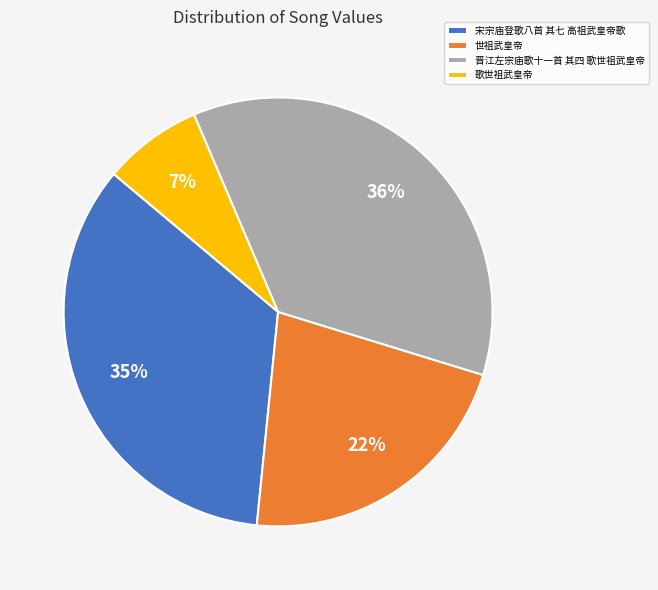

Is it true that 宋宗庙登歌八首 其七 高祖武皇帝歌 is 48% of the pie?

False